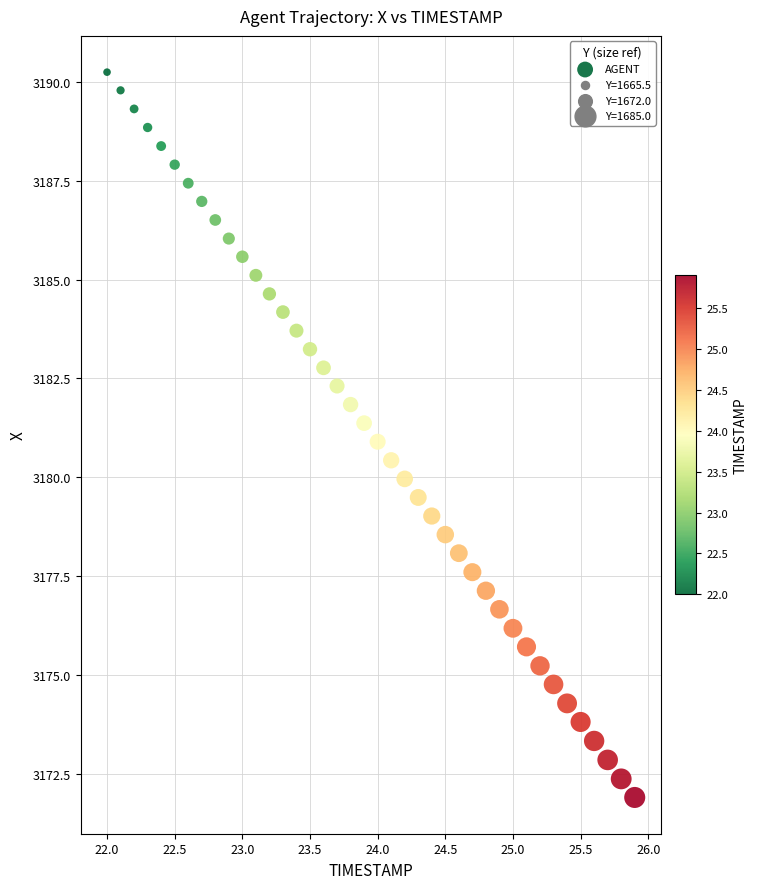

What is the range of X values (max minus min)?

3.9